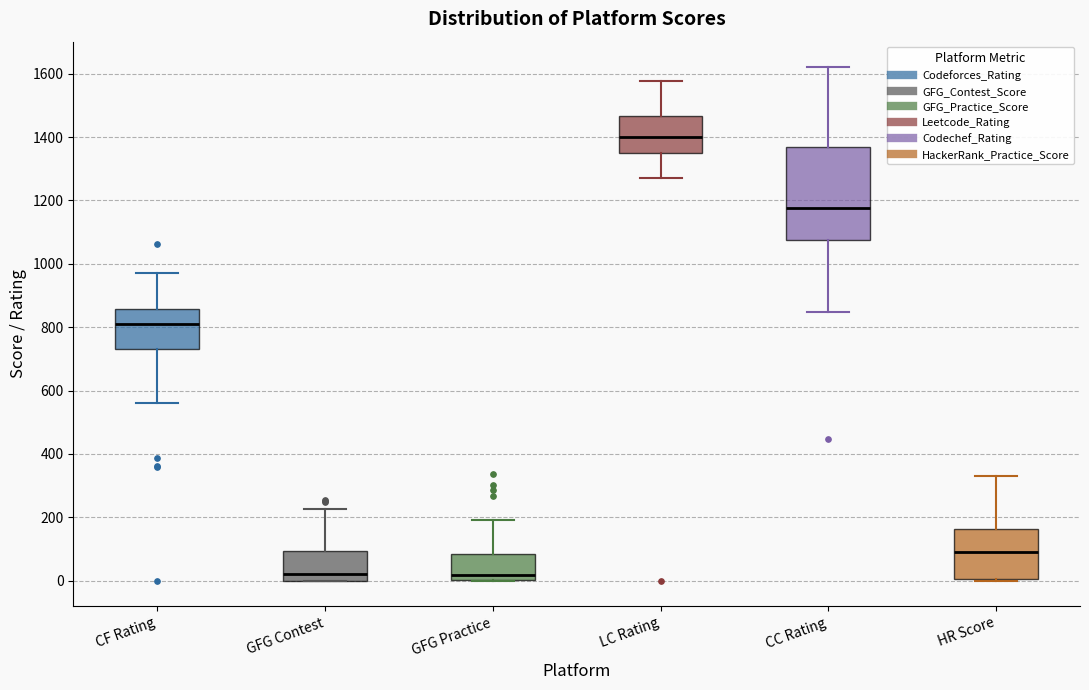

Reading left to right, read every box against the y-axis: the position of its median line, the range the box covers, and the ends of its whiskers. The values are not printed on the chart, so give them approximately, as read against the axis.

CF Rating: median 820, box 740 to 860, whiskers 560 to 980
GFG Contest: median 20, box 0 to 100, whiskers 0 to 220
GFG Practice: median 20, box 0 to 80, whiskers 0 to 200
LC Rating: median 1400, box 1340 to 1460, whiskers 1260 to 1580
CC Rating: median 1180, box 1080 to 1360, whiskers 840 to 1620
HR Score: median 80, box 0 to 160, whiskers 0 to 340